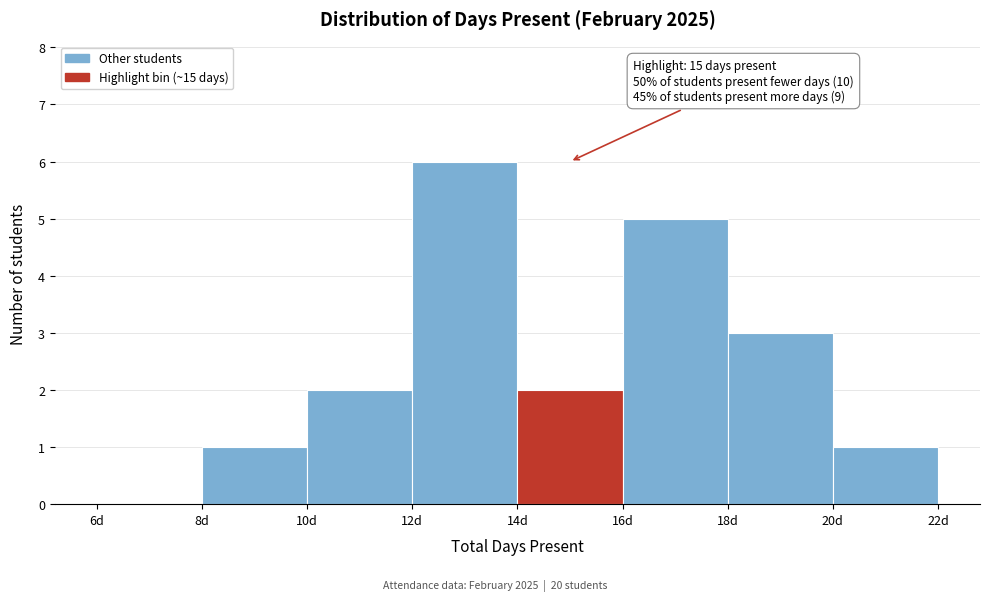

Which range on the x-axis has the tallest bar?

12 to 14